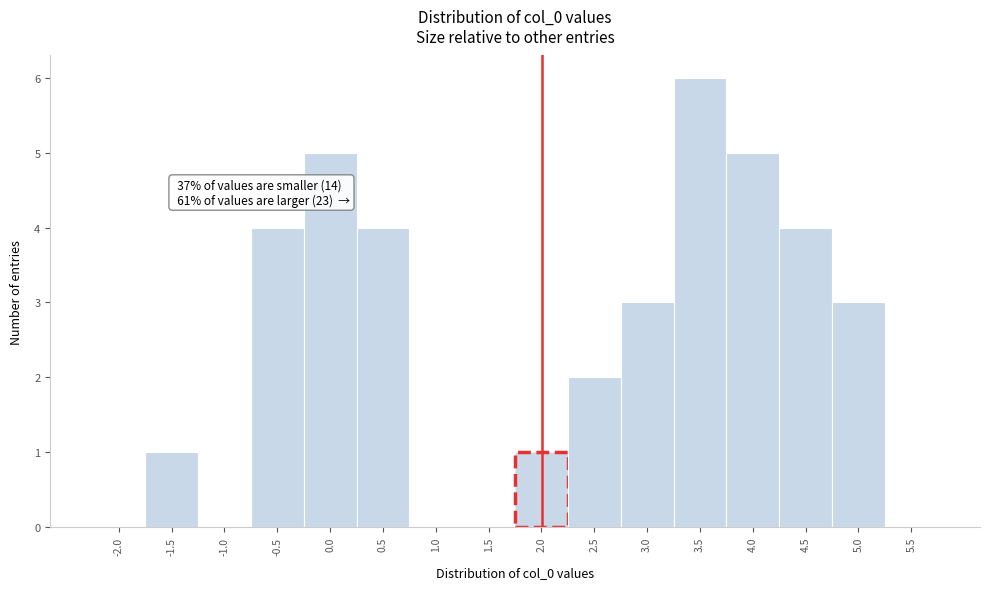

Reading right to left, what are all the values shown in this chart?

5.5=0	5.0=3	4.5=4	4.0=5	3.5=6	3.0=3	2.5=2	2.0=1	1.5=0	1.0=0	0.5=4	0.0=5	-0.5=4	-1.0=0	-1.5=1	-2.0=0